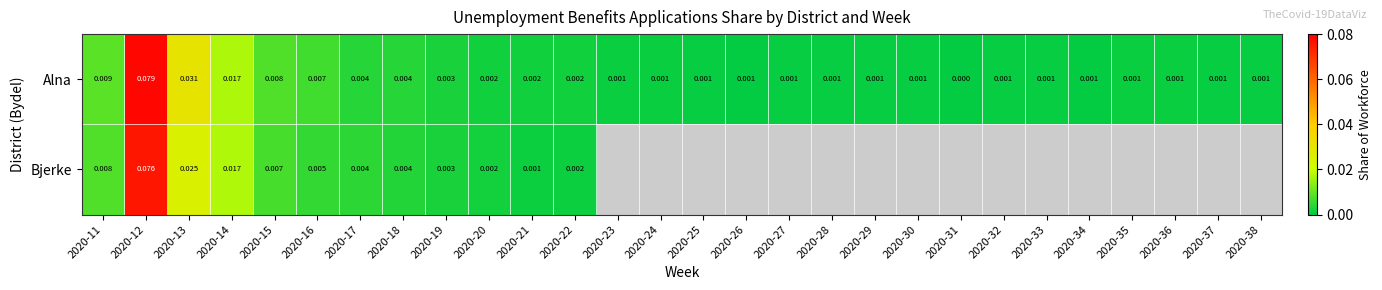

At how many categories does at least one series exceed 0?

28